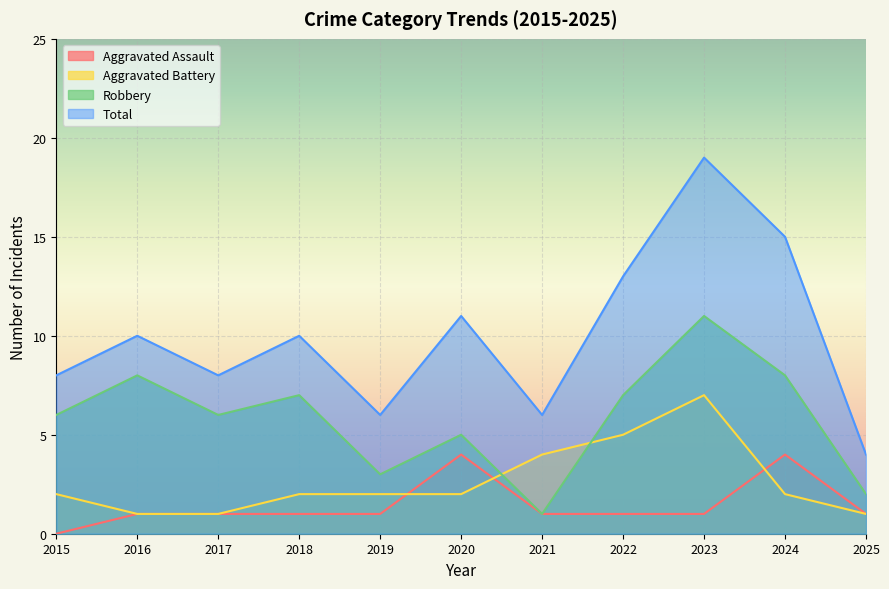

True or false: Total has more than 0 interior local peaks.

True